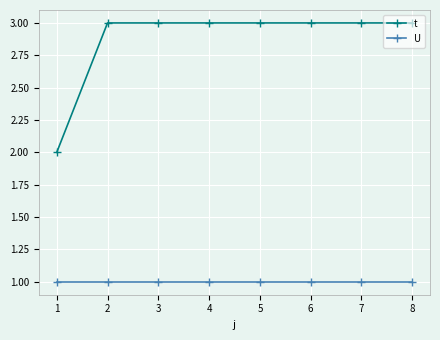

Is the value of U at 2 greater than the value of t at 4?

No